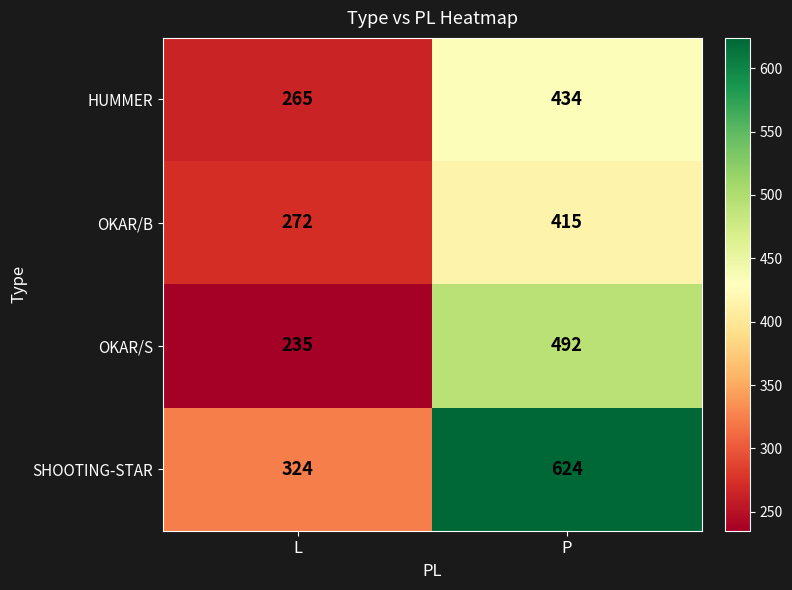

Reading left to right, extract all data points from this chart.

HUMMER: L=265	P=434
OKAR/B: L=272	P=415
OKAR/S: L=235	P=492
SHOOTING-STAR: L=324	P=624